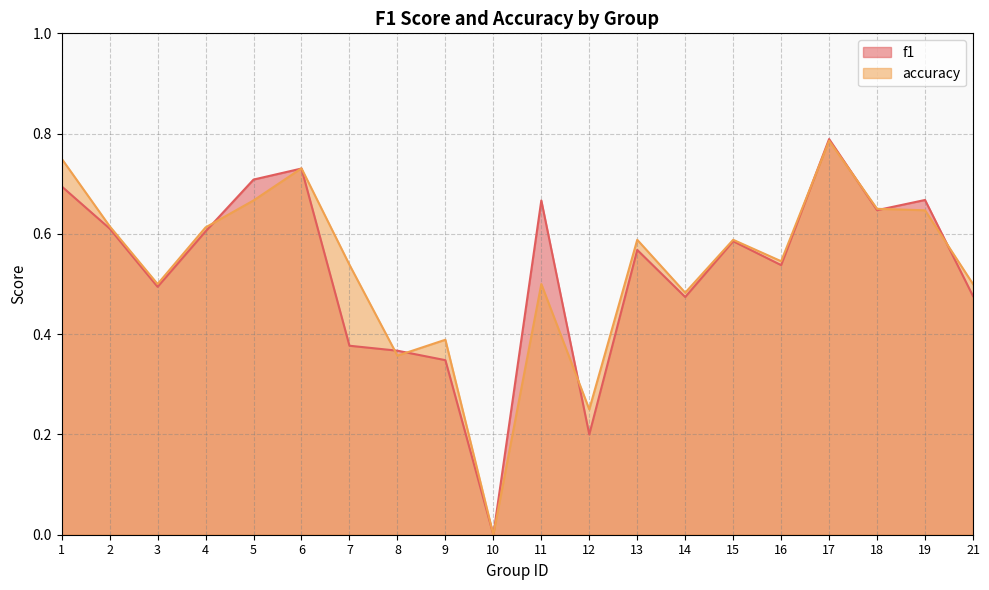

Between 16 and 21, which series saw the biggest shift?

f1